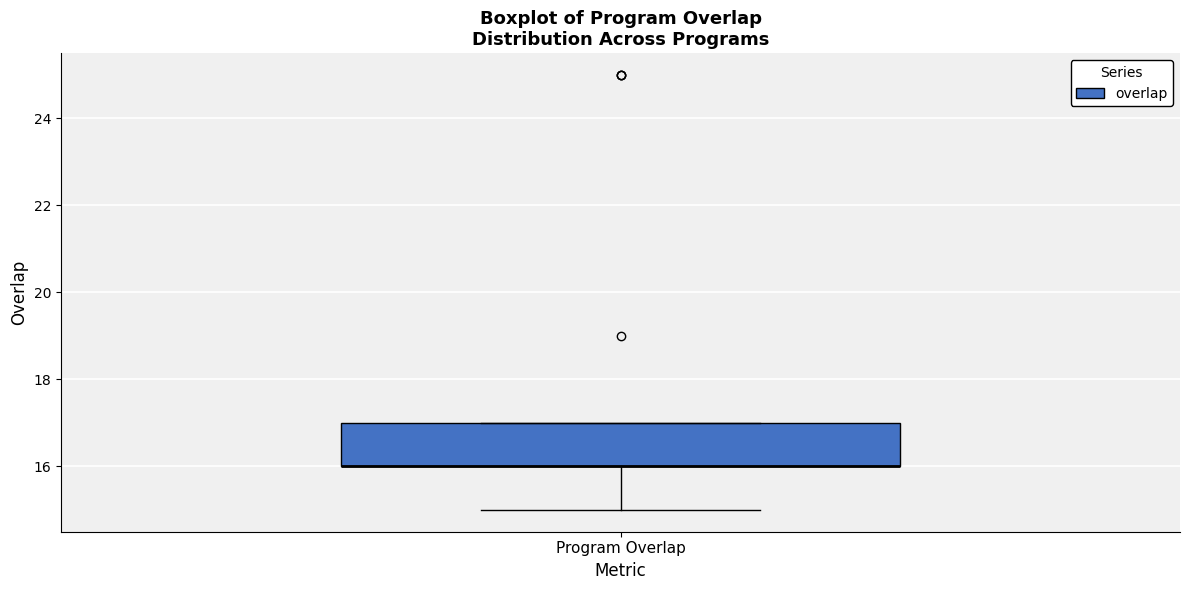

Where does the lower whisker of the box for Program Overlap end on the y-axis? The values are not printed on the chart, so give them approximately, as read against the axis.

15